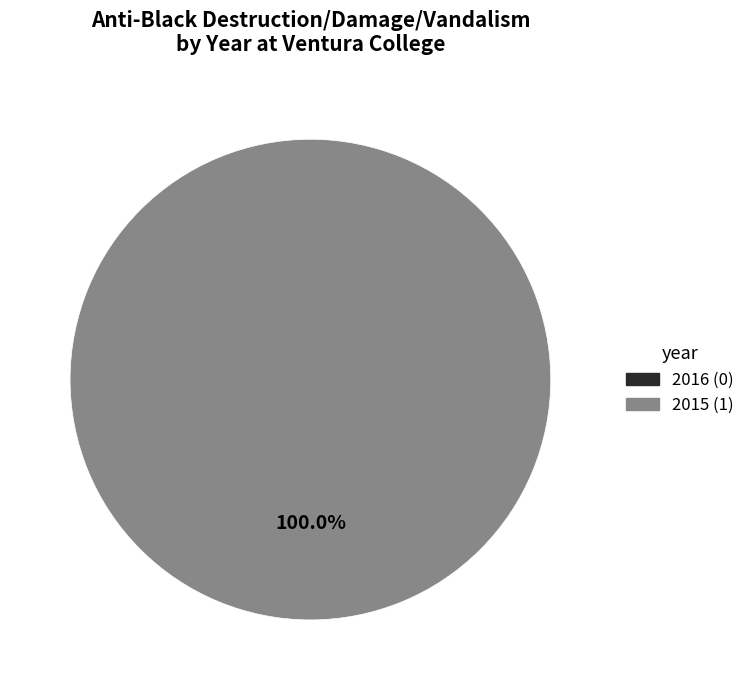

Which has a higher value, 2015 or 2016?

2015